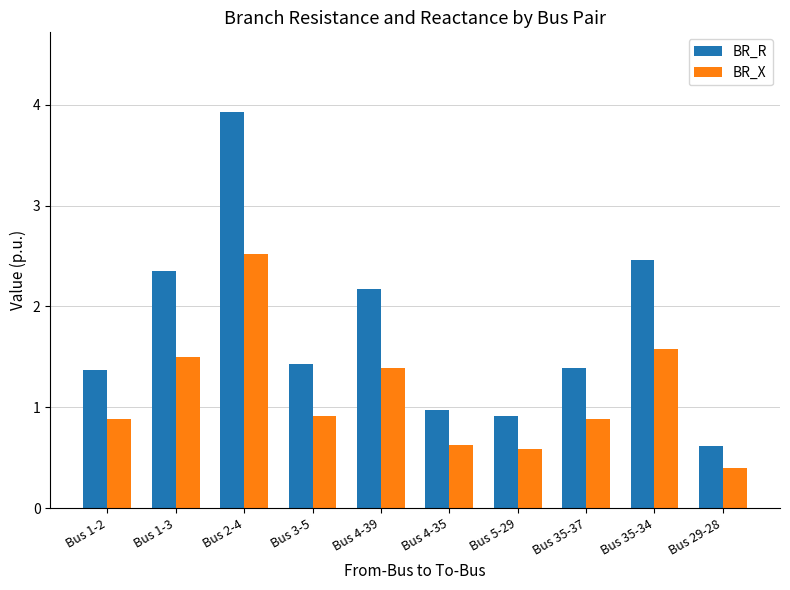

At which label does BR_R first exceed 1?

Bus 1-2